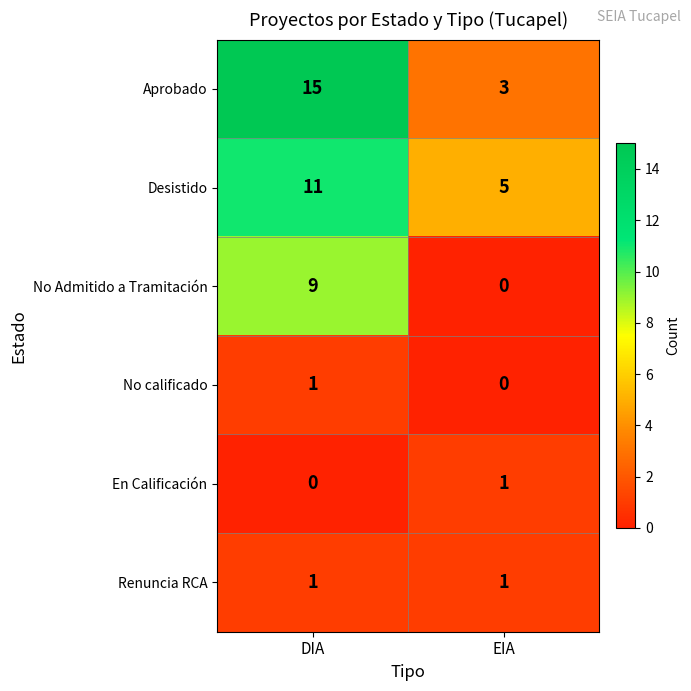

What is the total value across all series at DIA?

37